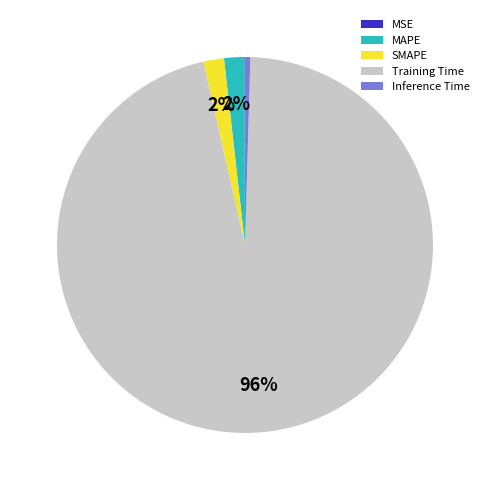

To the nearest percent, what is the difference between the SMAPE and Training Time slice percentages?

94%